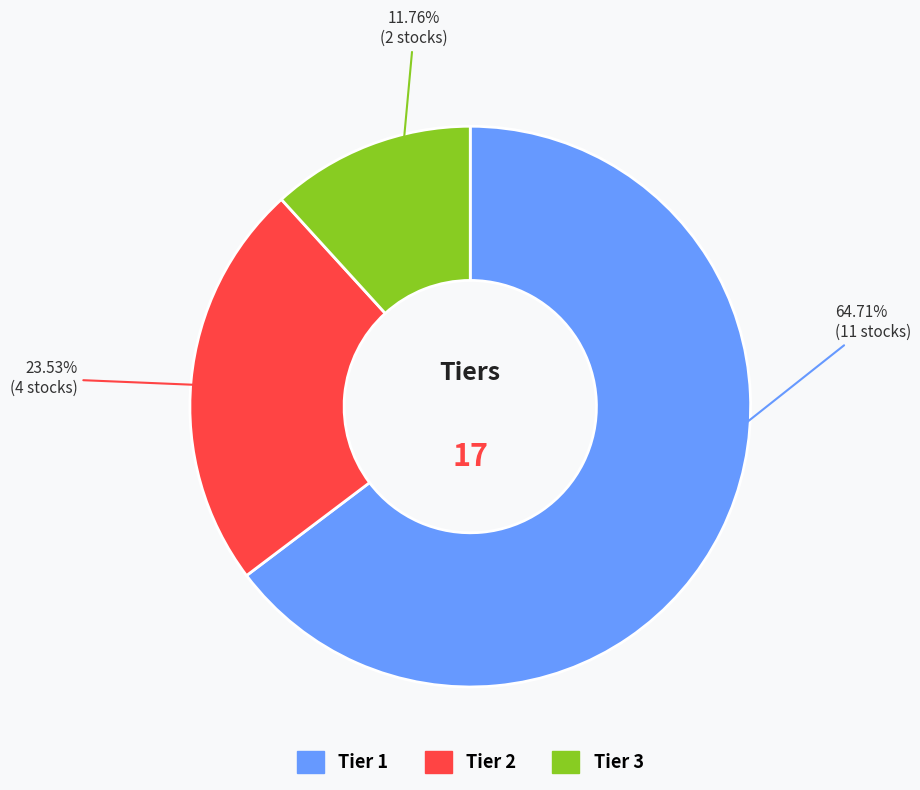

What percentage is NOT represented by Tier 2?

76.5%